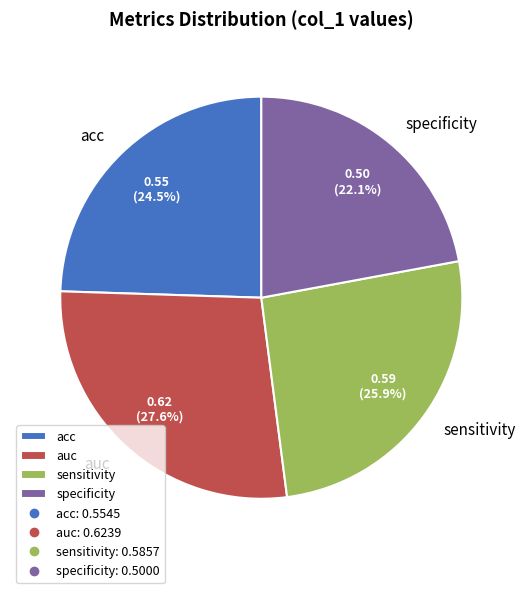

How many segments does this pie chart have?

4